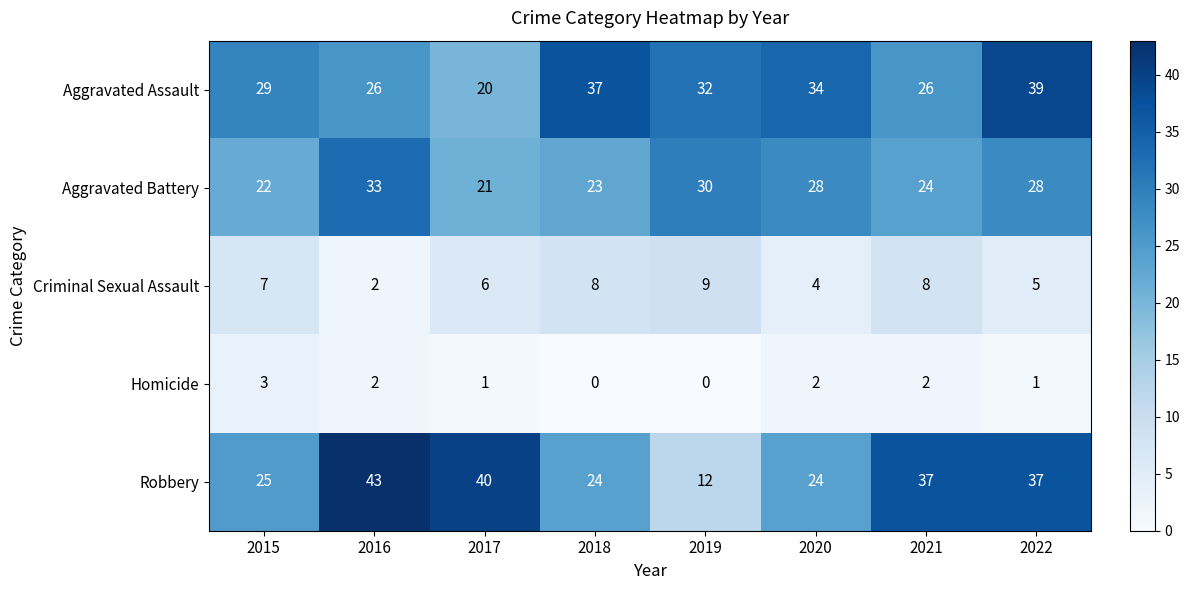

The Criminal Sexual Assault series shows 3 at 2018. True or false?

False